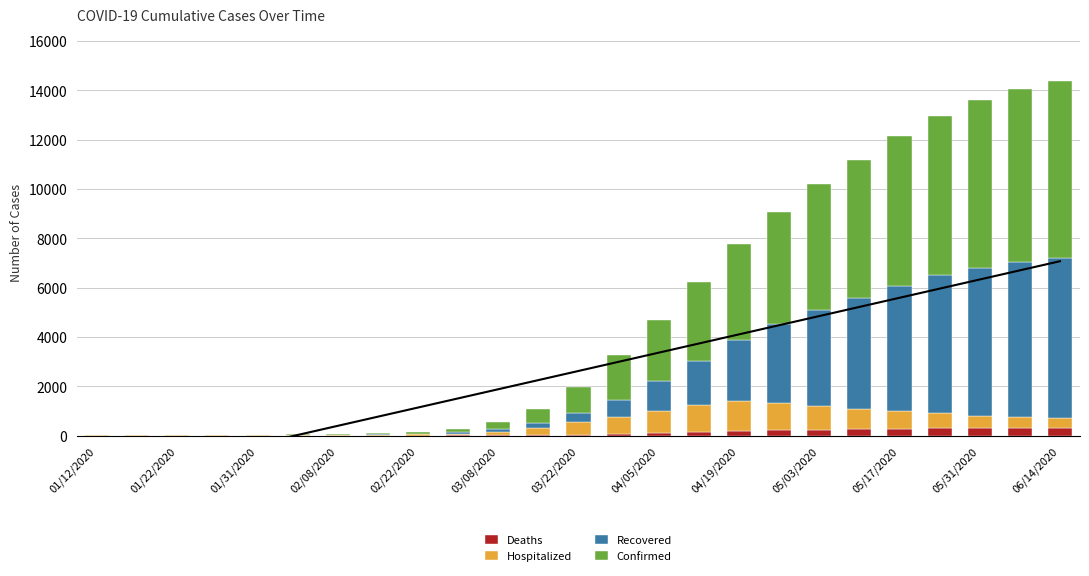

Is it true that Deaths equals 240 at 05/03/2020?

True